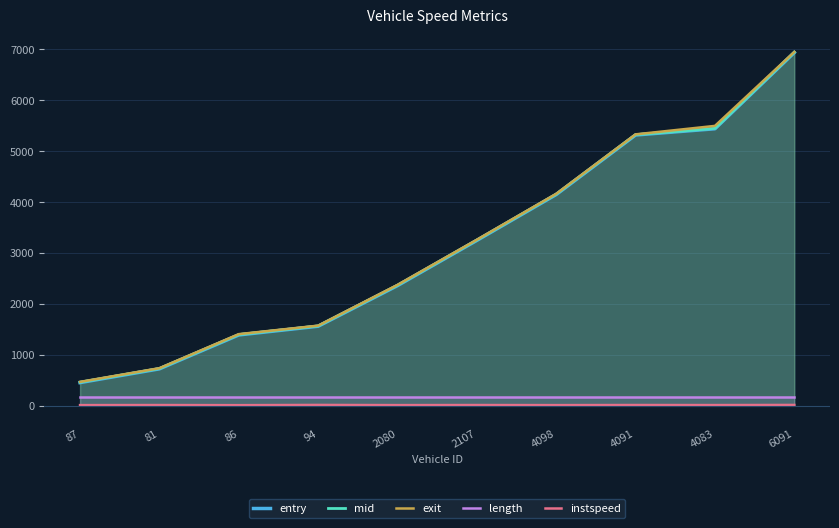

How many data points in exit are above 3258?

5